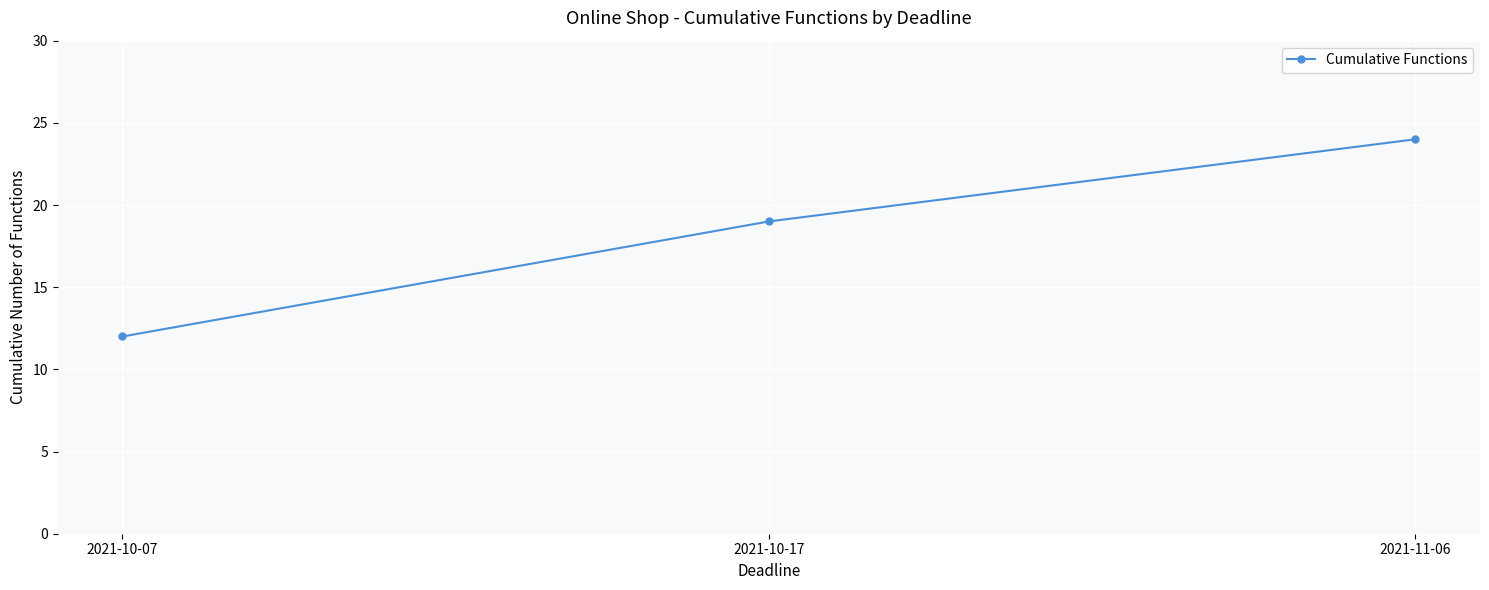

At which category does the chart reach its peak across all series?

2021-11-06